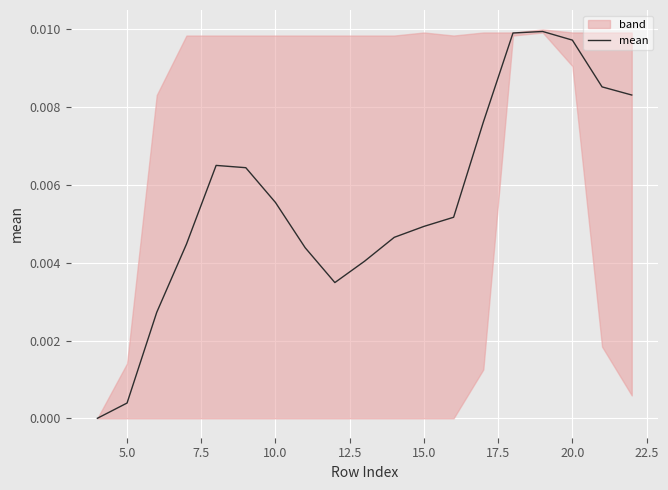

True or false: there are more than 2 points higher than both neighbors.

False